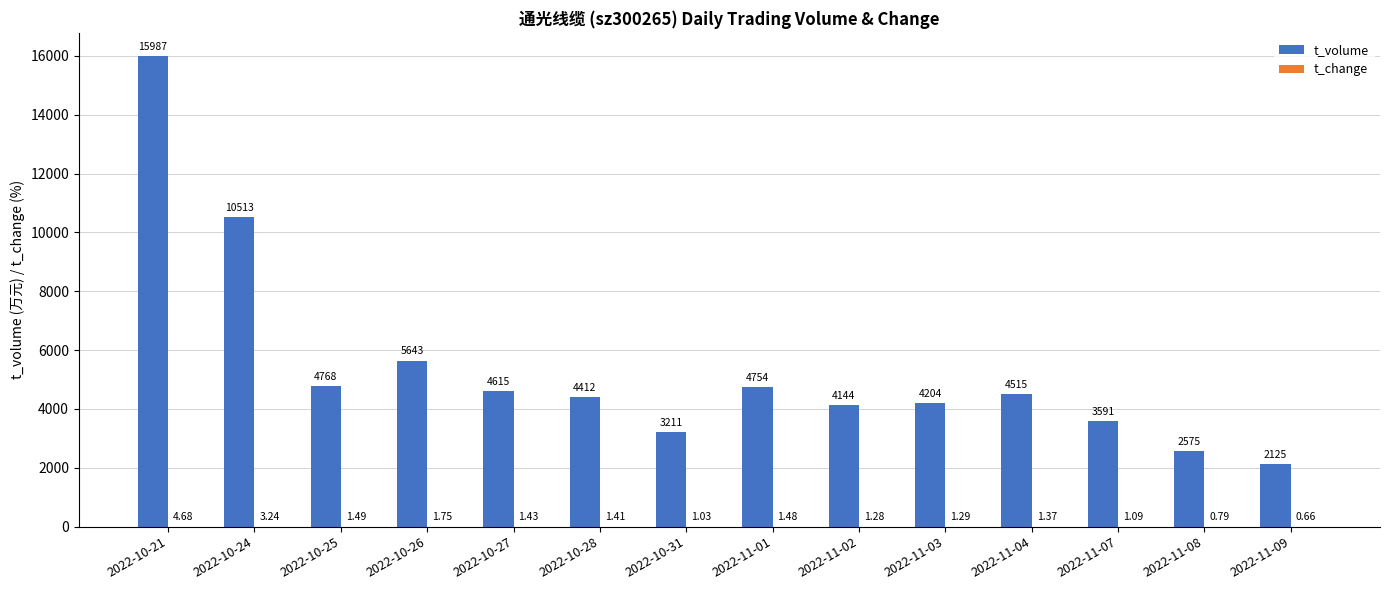

Which series changed the most between 2022-11-02 and 2022-11-09?

t_volume